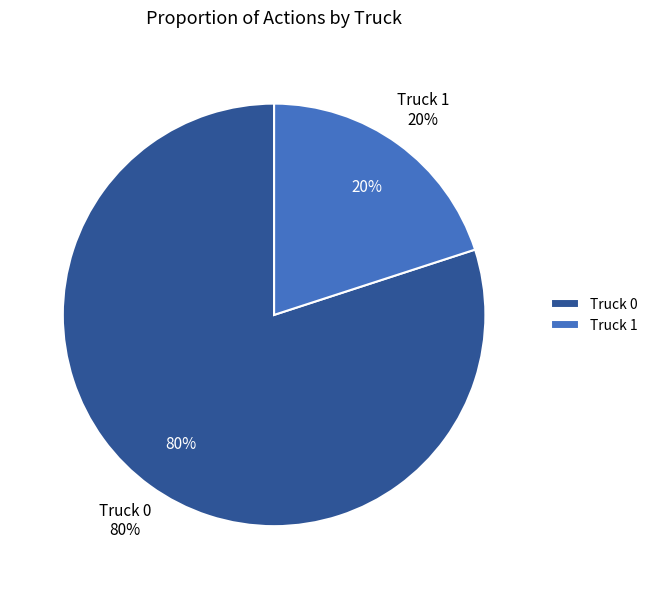

Which category has the smallest portion of the pie?

Truck 1